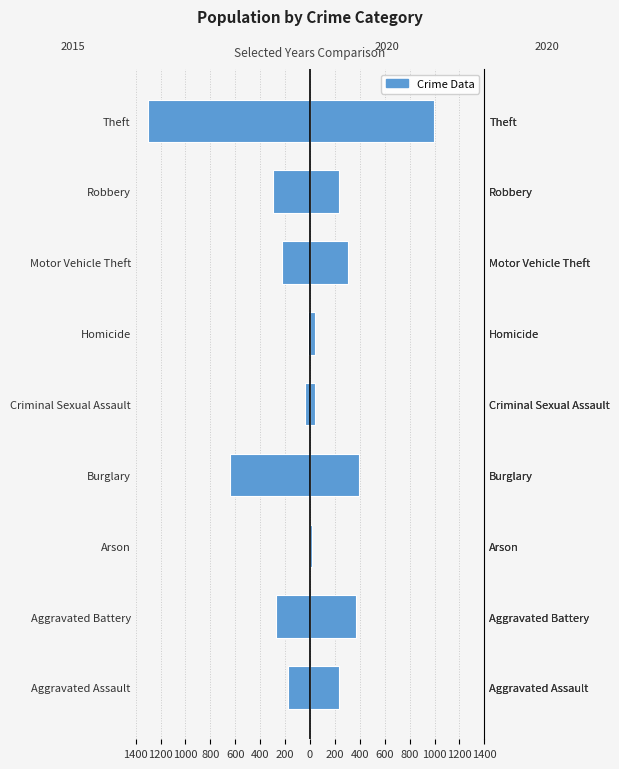

At how many categories does at least one series exceed -296?

9